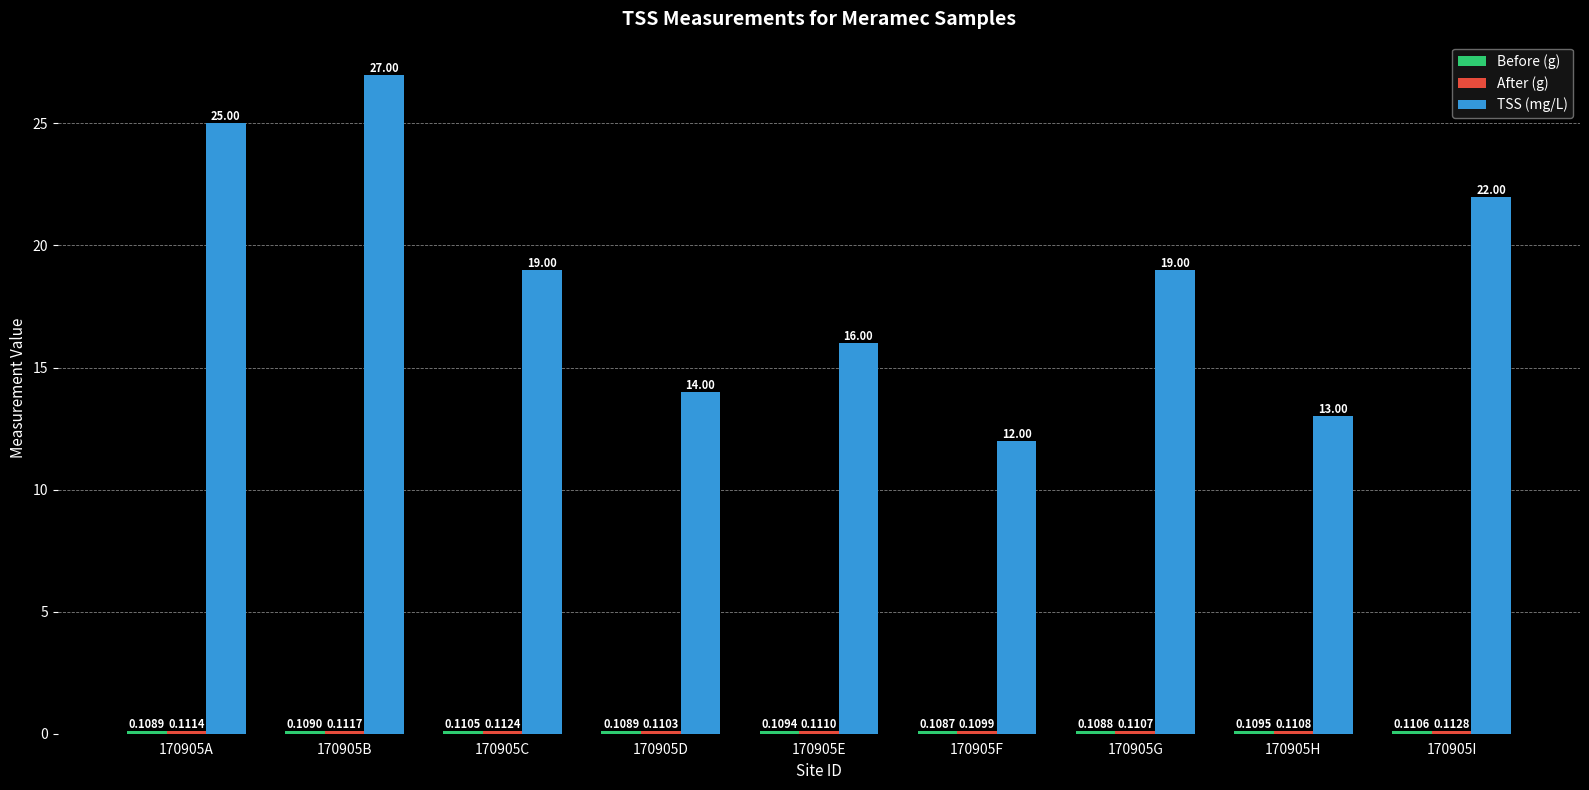

What is the value of the TSS (mg/L) bar at the 5th from the left?

16.0